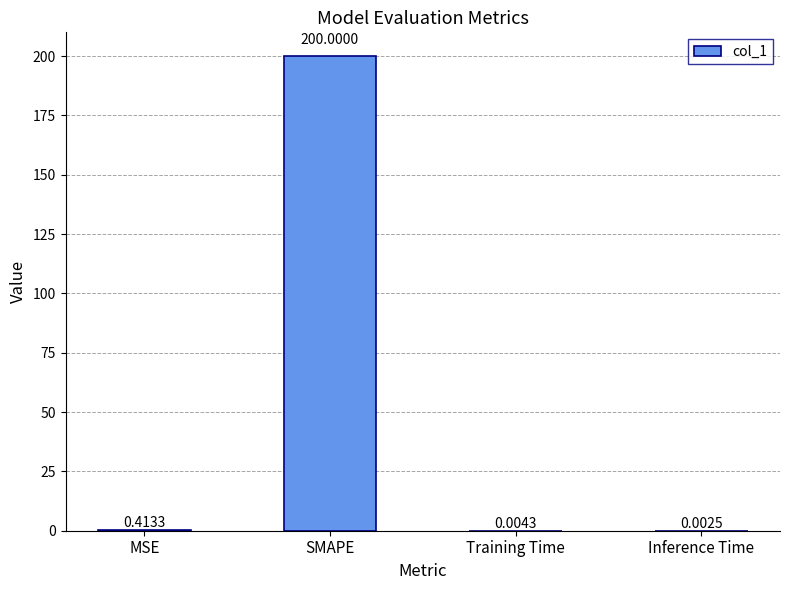

What is the average value?

50.1